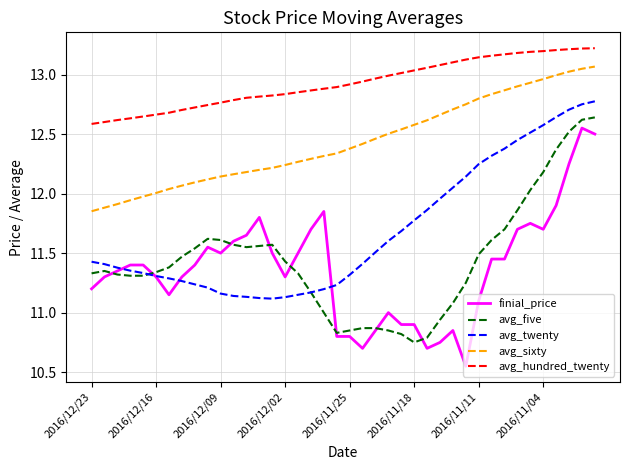

True or false: avg_twenty and avg_hundred_twenty cross at least once.

False